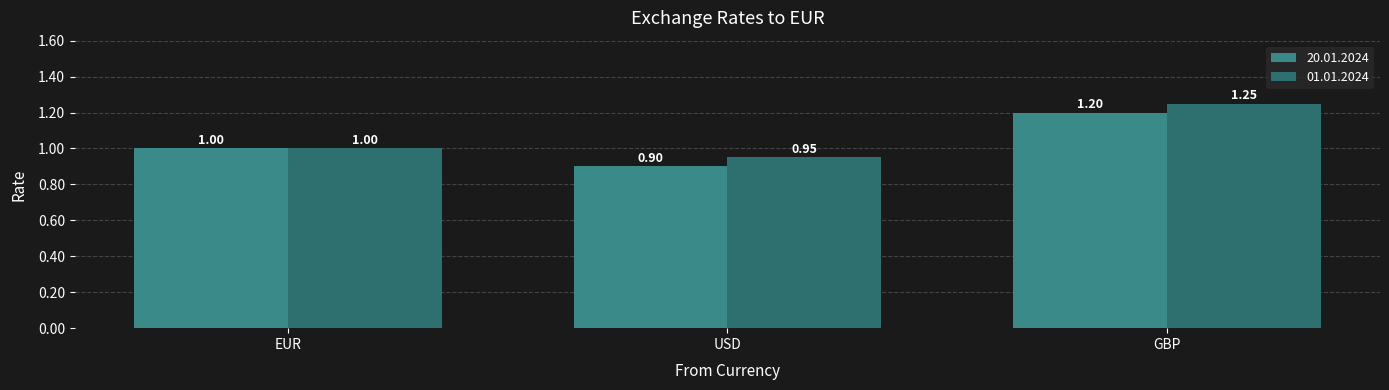

What is the total value across all series at USD?

1.9